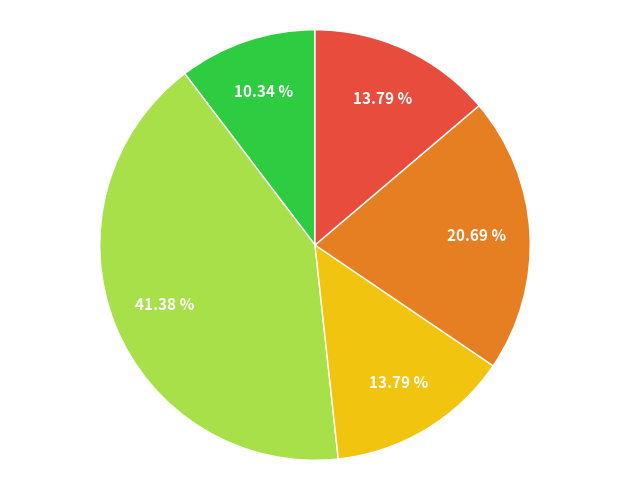

Is there a majority slice in this chart?

No